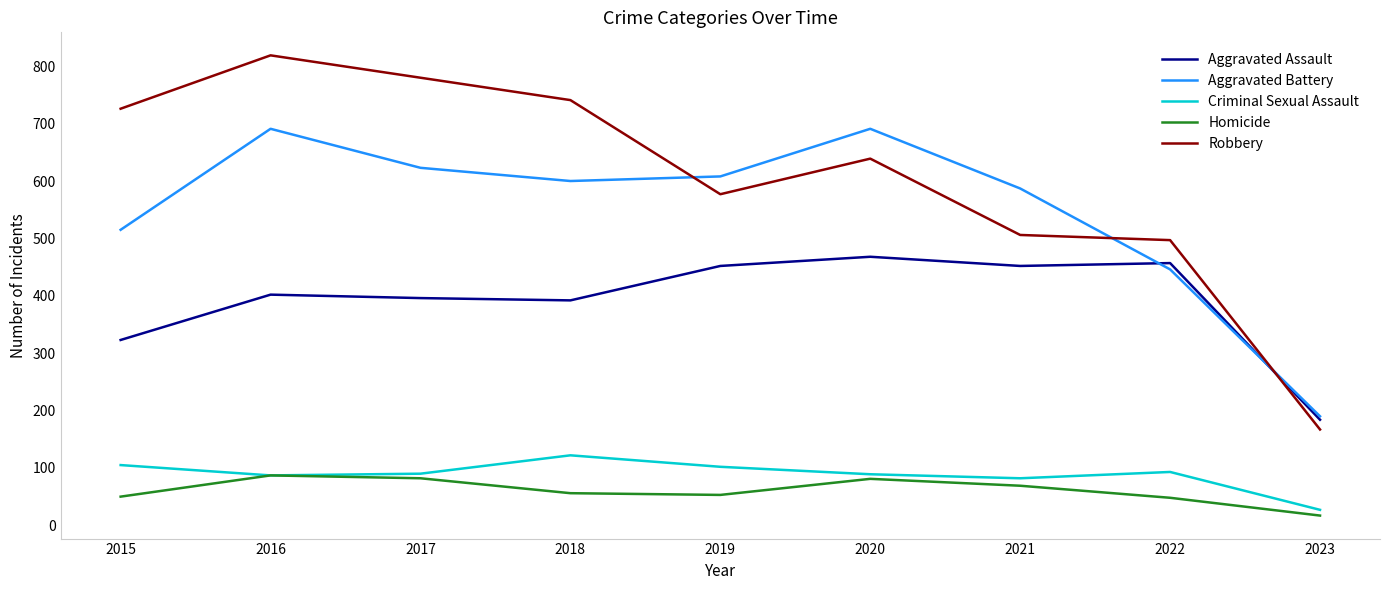

Which series ends up on top after the final intersection of Robbery and Aggravated Battery?

Aggravated Battery